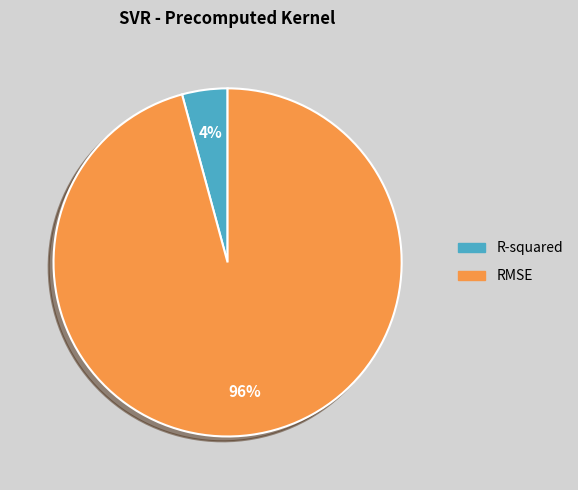

To the nearest percent, what portion does RMSE represent?

96%